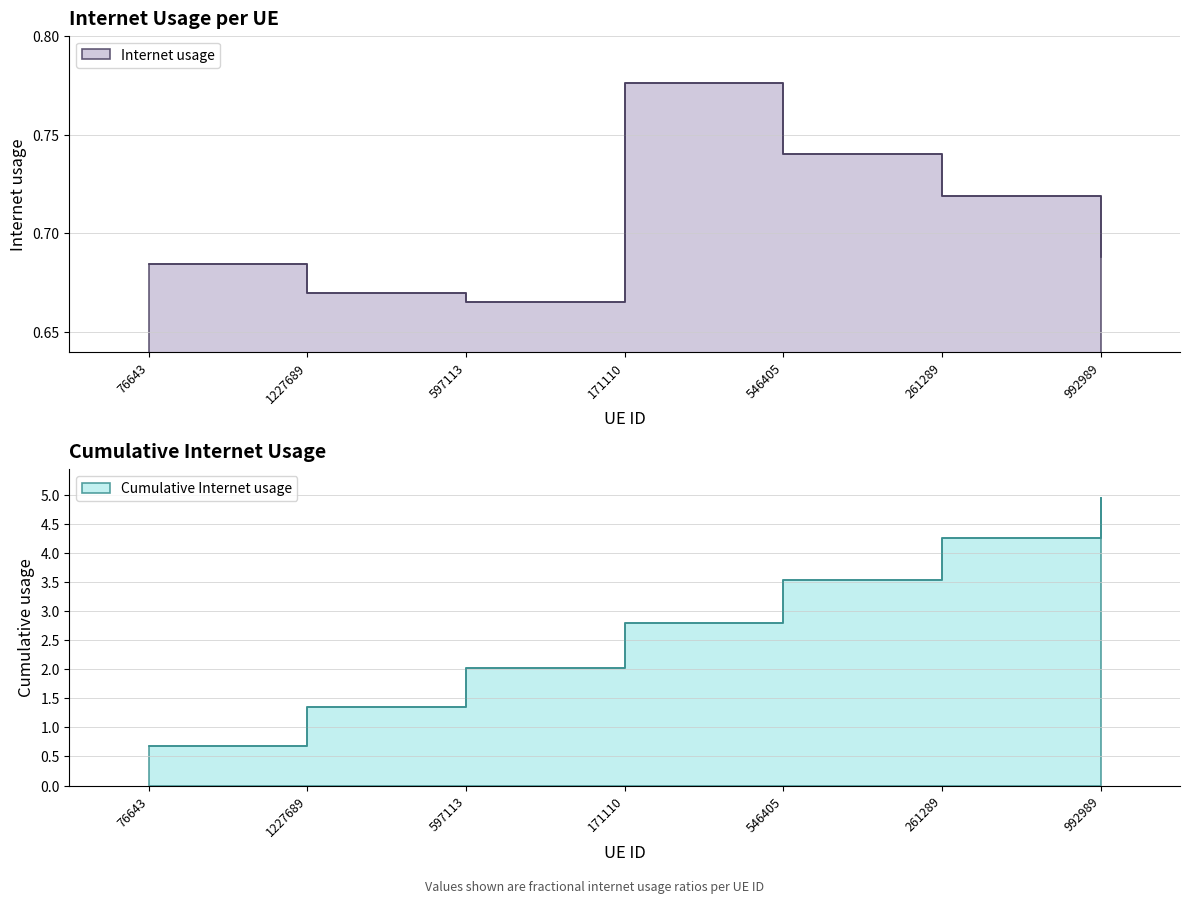

What is the label of the 5th point from the left?

546405